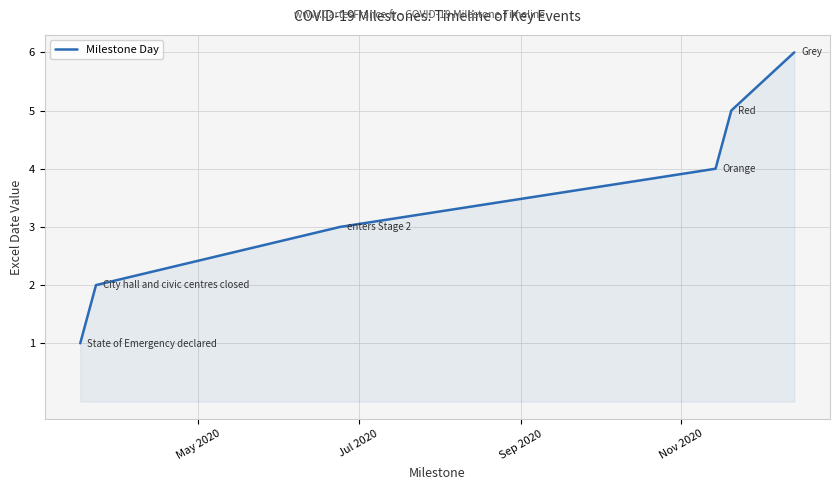

What is the average value?

4